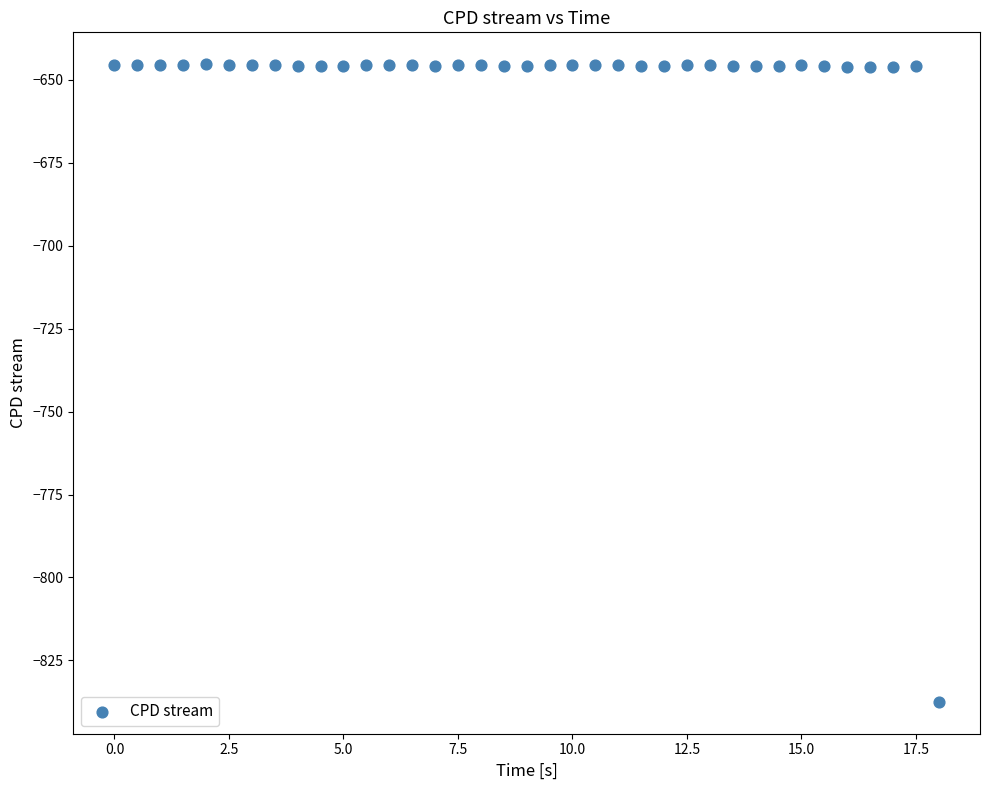

What is the range of X values (max minus min)?

18.0